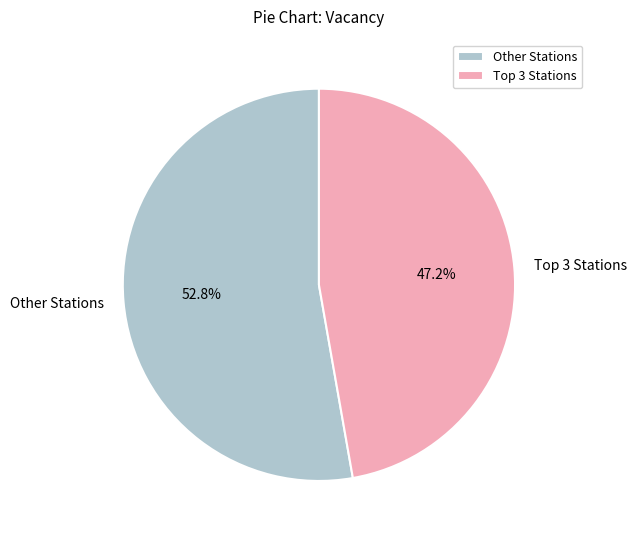

Which slice is the largest?

Other Stations